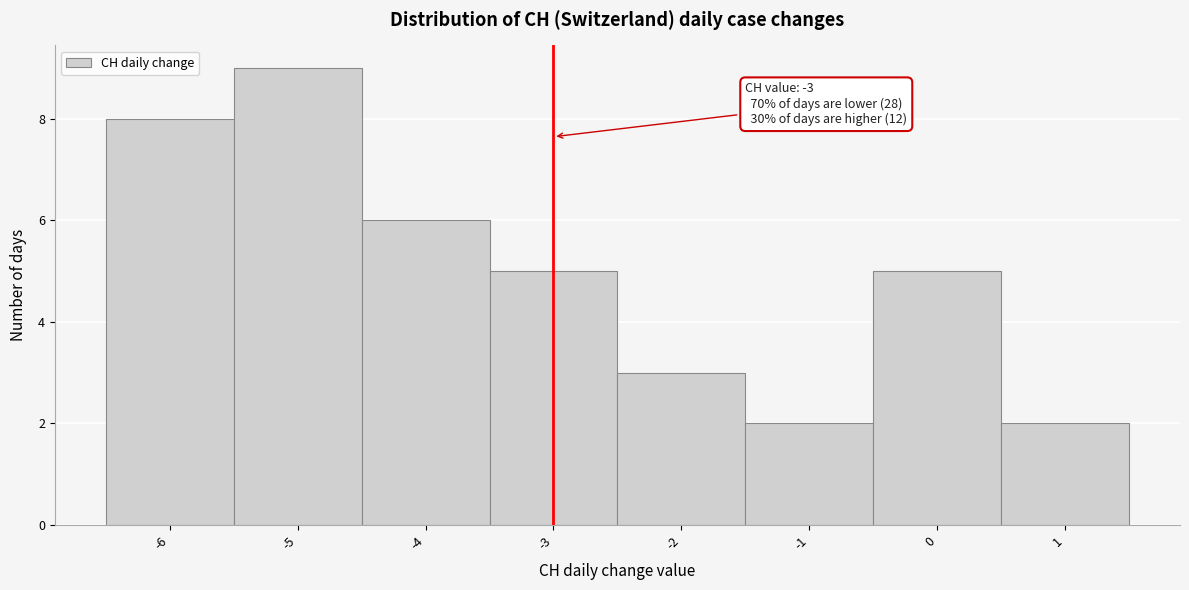

Over which range of the x-axis is the bar tallest?

-5.5 to -4.5